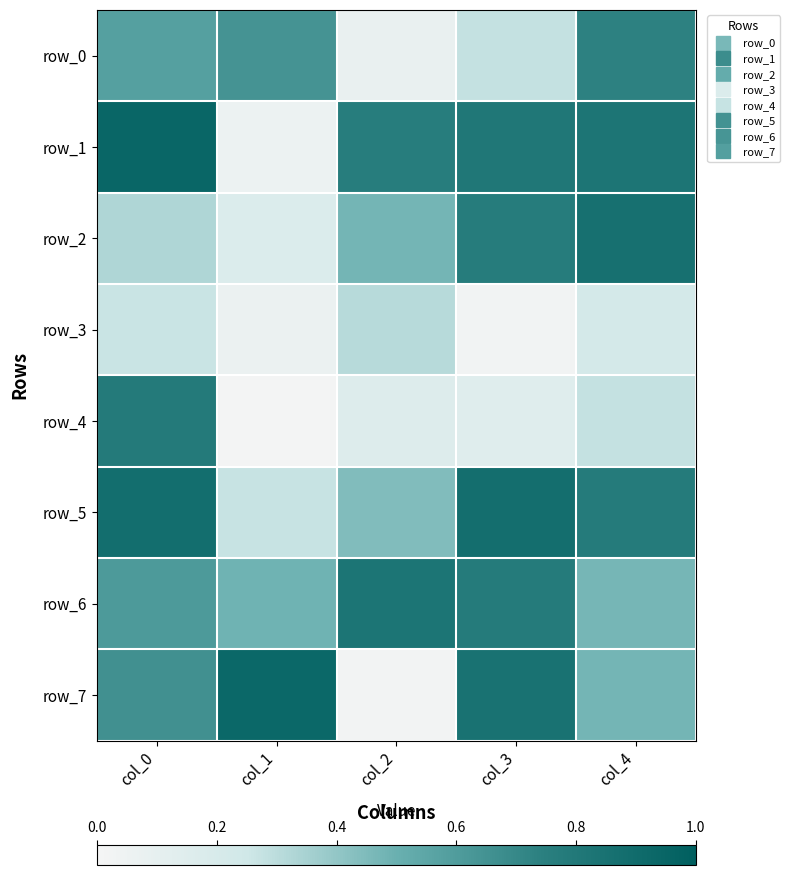

Reading left to right, list all the values displayed in this chart.

row_0: 0.6	0.6	0.1	0.3	0.7
row_1: 0.9	0.1	0.8	0.8	0.8
row_2: 0.3	0.2	0.5	0.8	0.9
row_3: 0.3	0.1	0.3	0.0	0.2
row_4: 0.8	0.0	0.2	0.1	0.3
row_5: 0.9	0.3	0.4	0.9	0.8
row_6: 0.6	0.5	0.8	0.8	0.5
row_7: 0.7	0.9	0.0	0.8	0.5